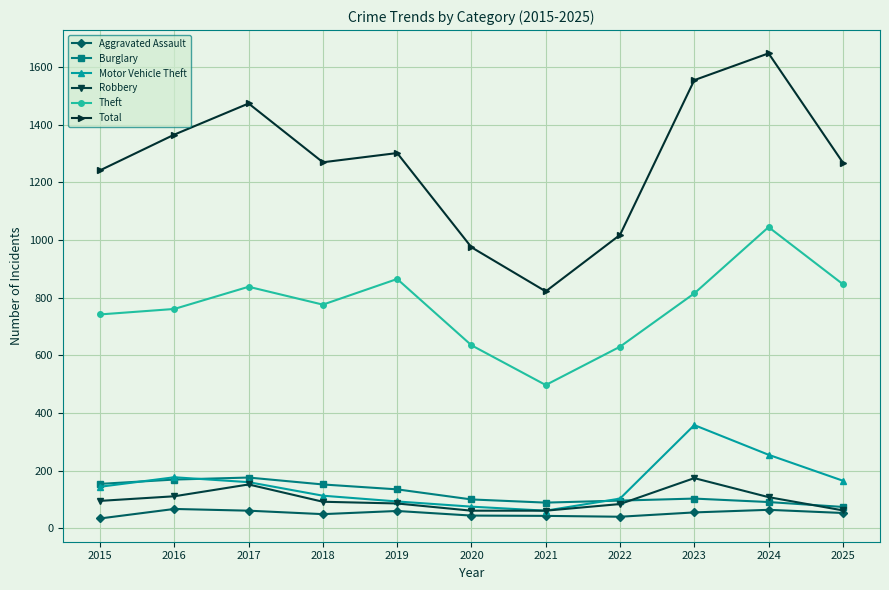

True or false: Aggravated Assault and Motor Vehicle Theft cross at least once.

False